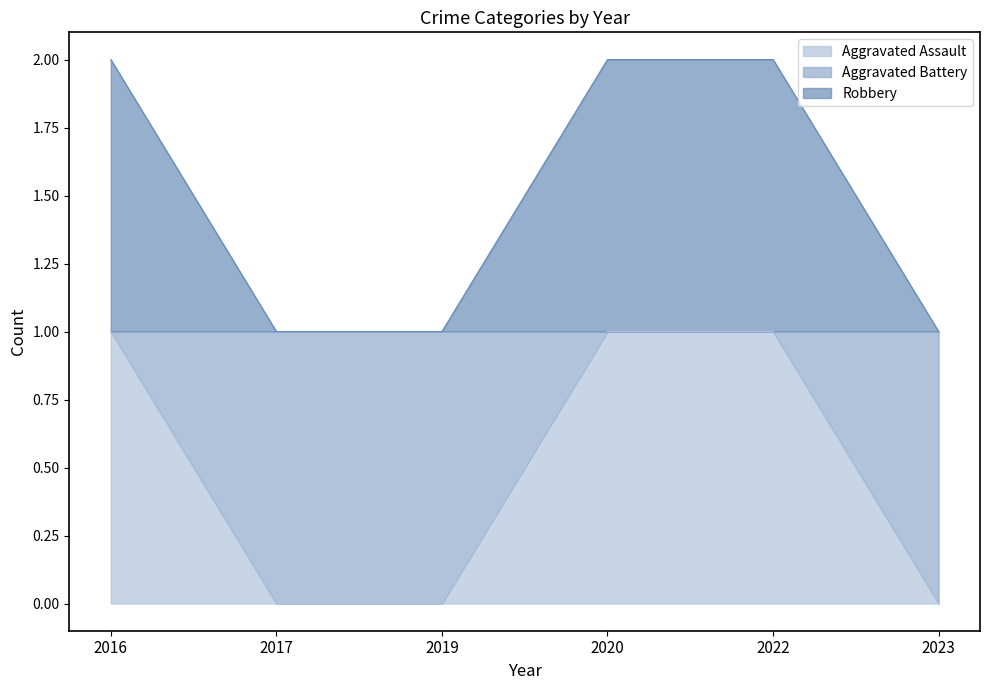

List the series in order of their overall mean, lowest first.

Aggravated Assault, Robbery